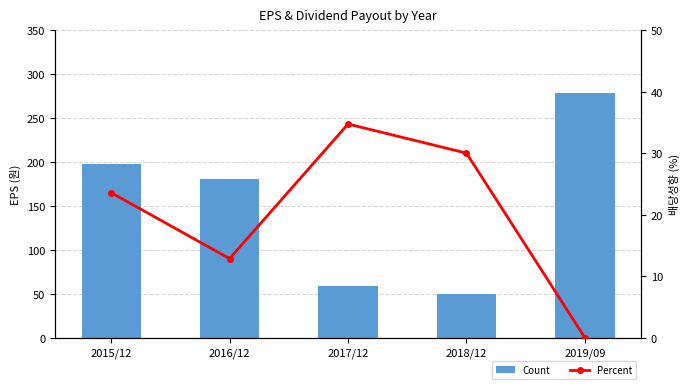

Which label corresponds to the smallest value in the chart?

2019/09